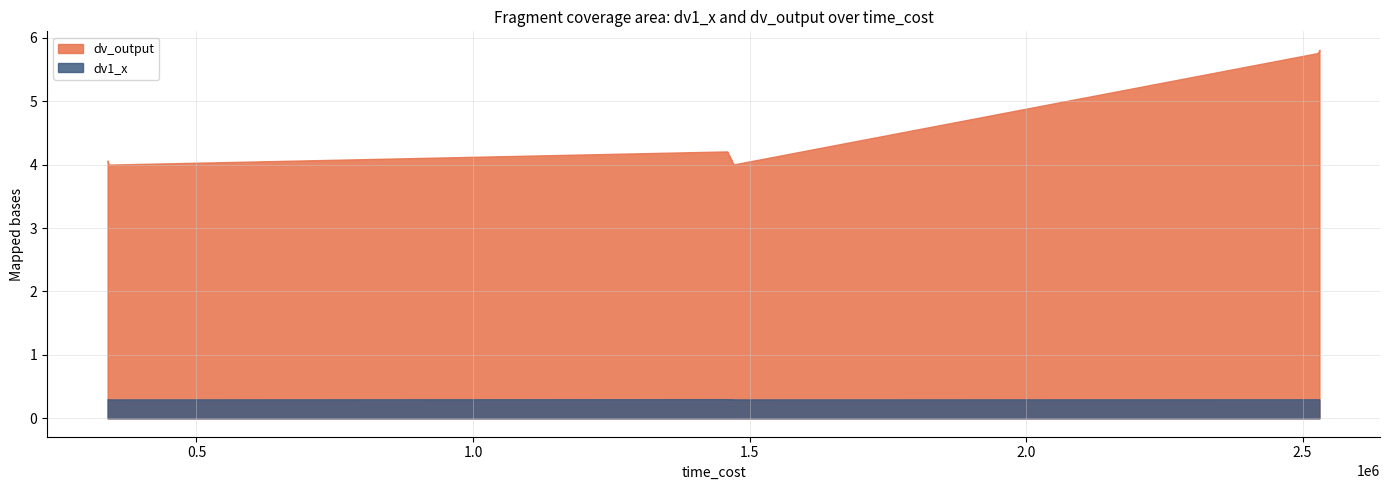

How many data points does each series have?

40